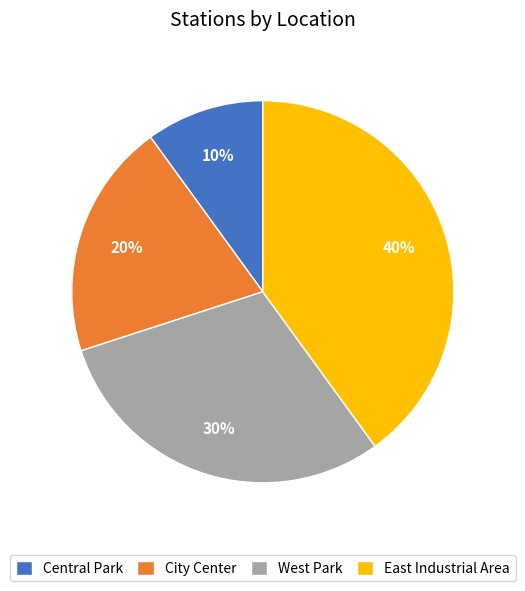

What is the ratio of the value at West Park to the value at City Center?

1.5